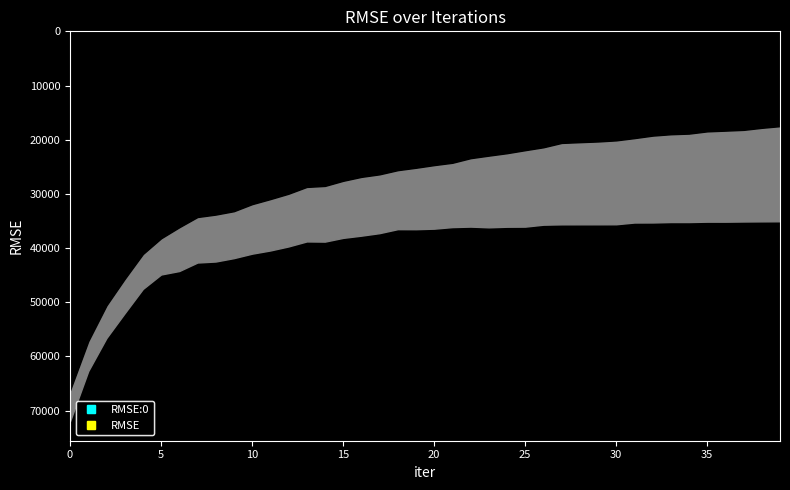

Rank the series by their average value, from lowest to highest.

RMSE:0, RMSE